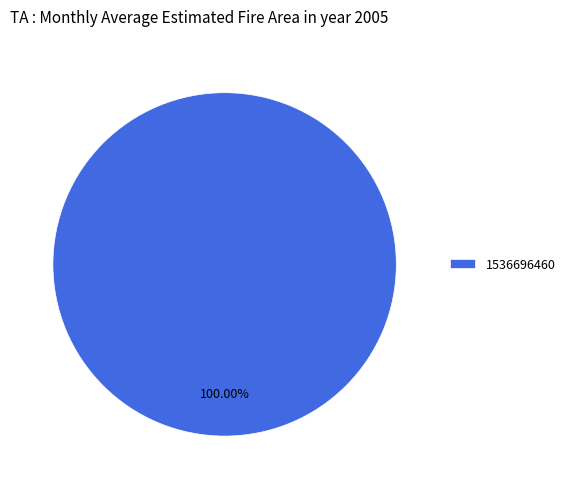

What is the majority slice?

1536696460